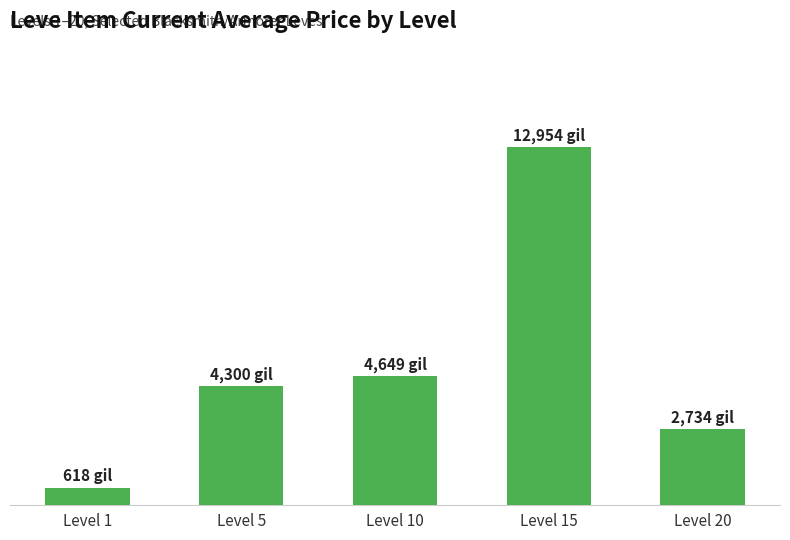

What is the change in value from Level 1 to Level 15?

+12335.7